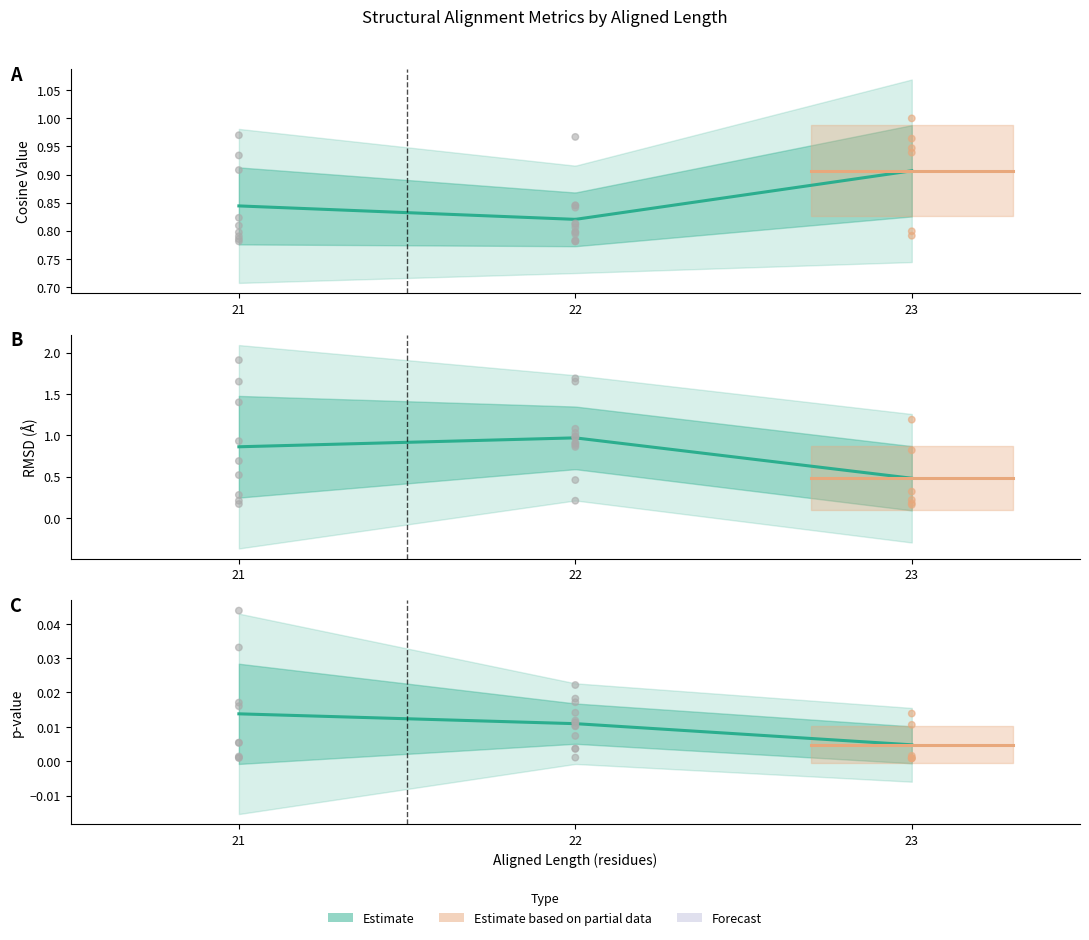

Which series has the largest total across all categories?

Cosine value